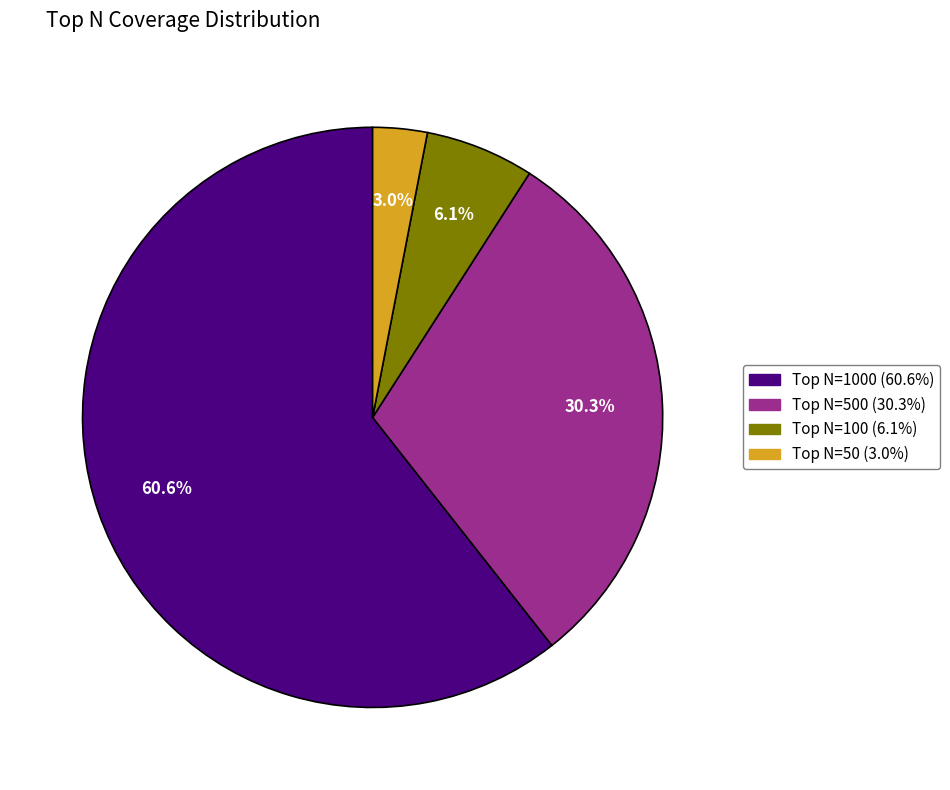

Is there a majority slice in this chart?

Yes